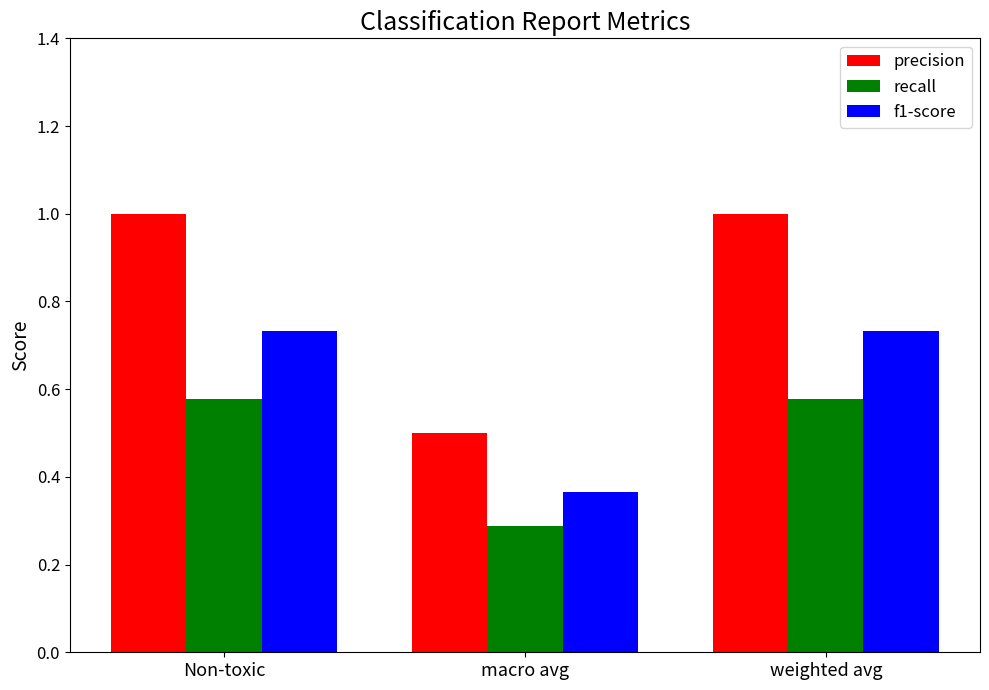

The value of recall at Non-toxic is 0.8. True or false?

False